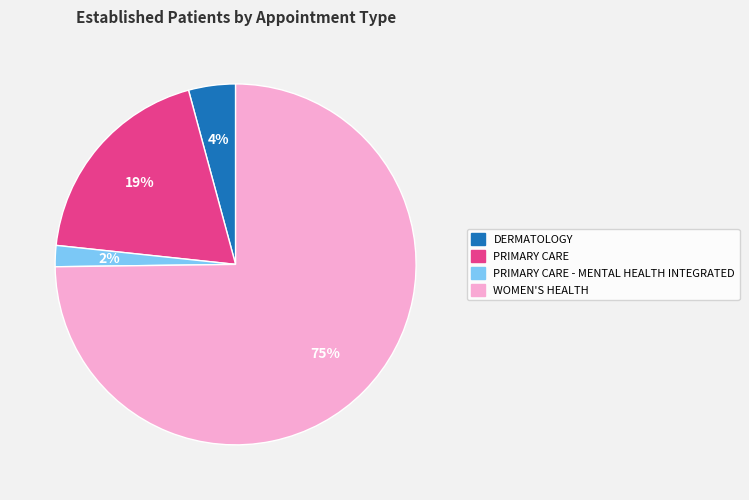

Is there any slice that represents more than half of the pie?

Yes